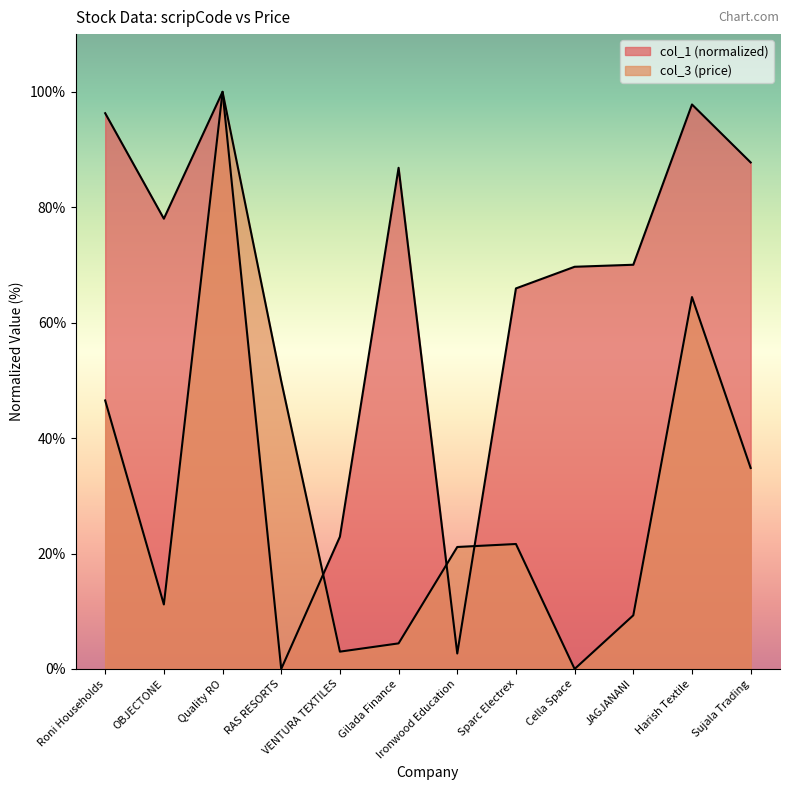

What is the average value of the col_1 series?

64.8